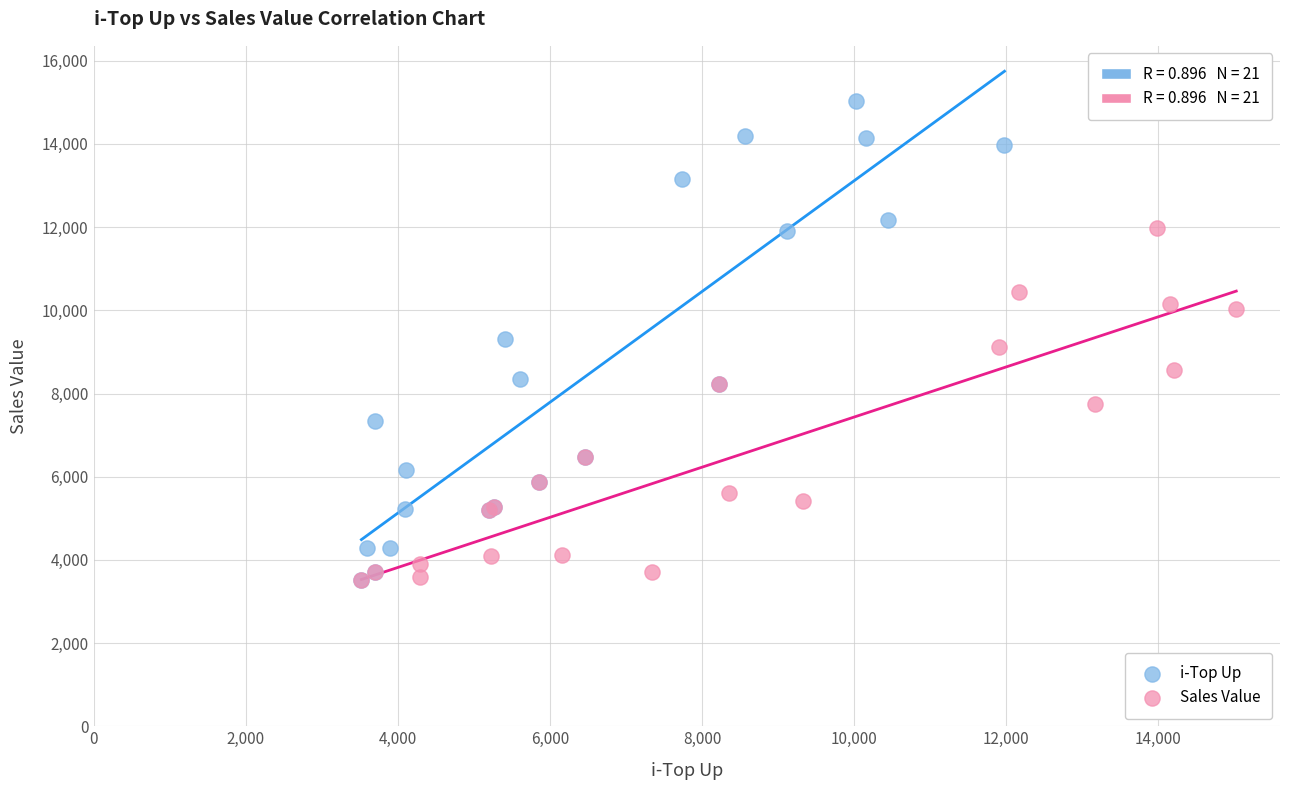

Which series has the largest Y range (max minus min)?

i-Top Up